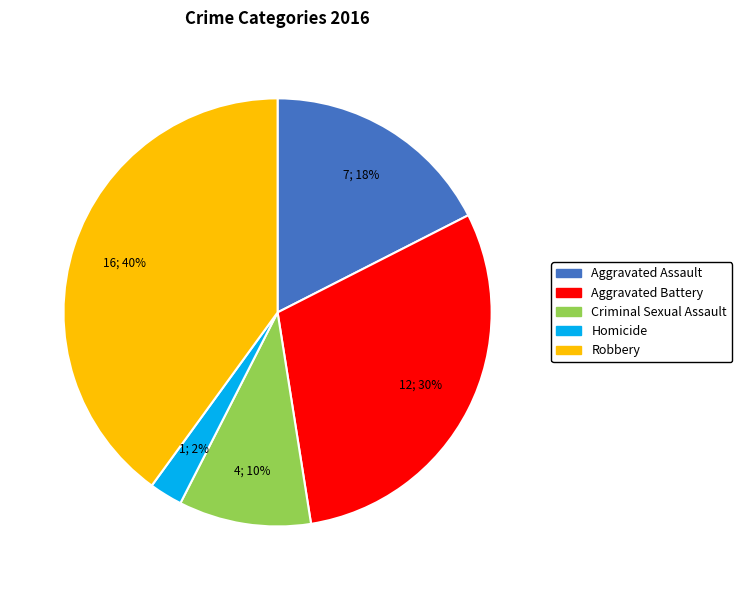

Between Aggravated Battery and Aggravated Assault, which is larger?

Aggravated Battery